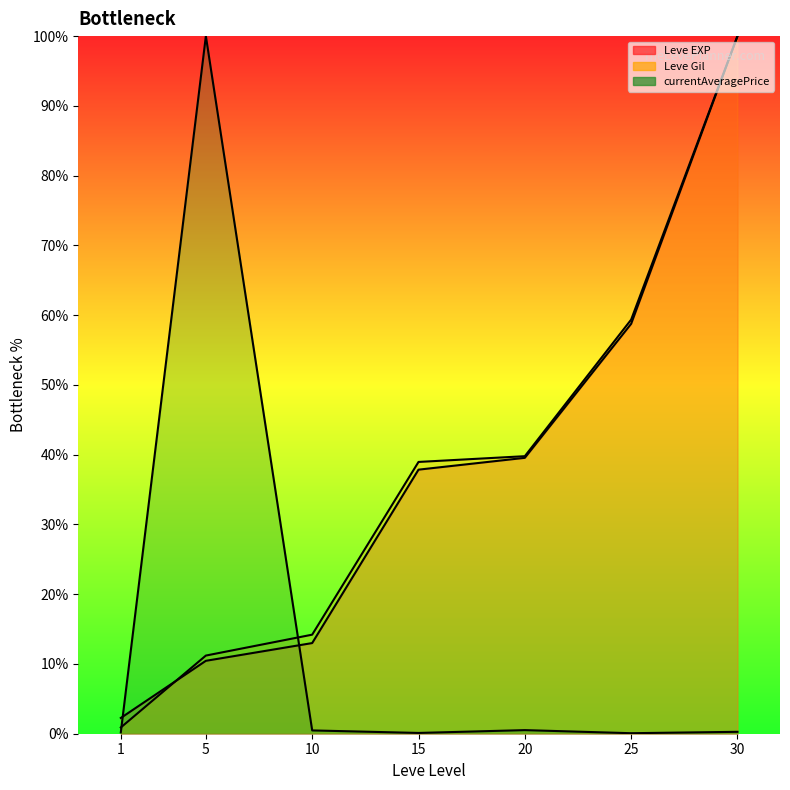

What is the difference between the maximum and minimum values in the currentAveragePrice (line) series?

99.9